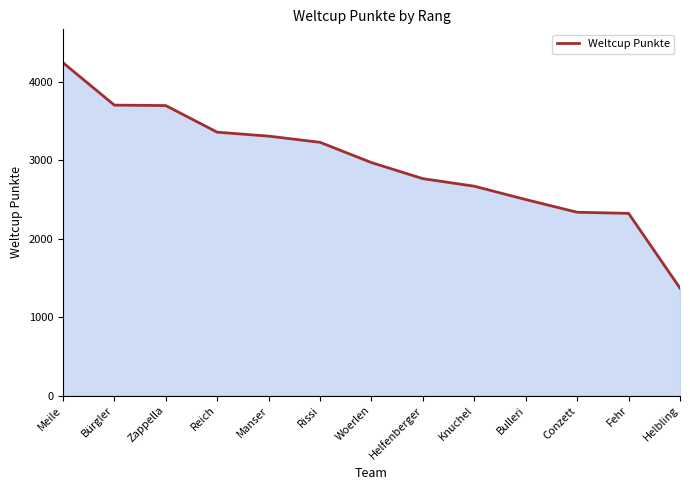

What is the change in value from Meile to Conzett?

-1906